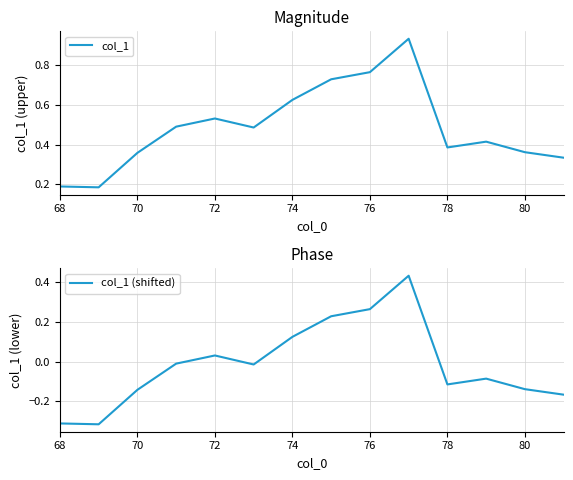

Is it true that col_1 equals 0.2 at 68?

True